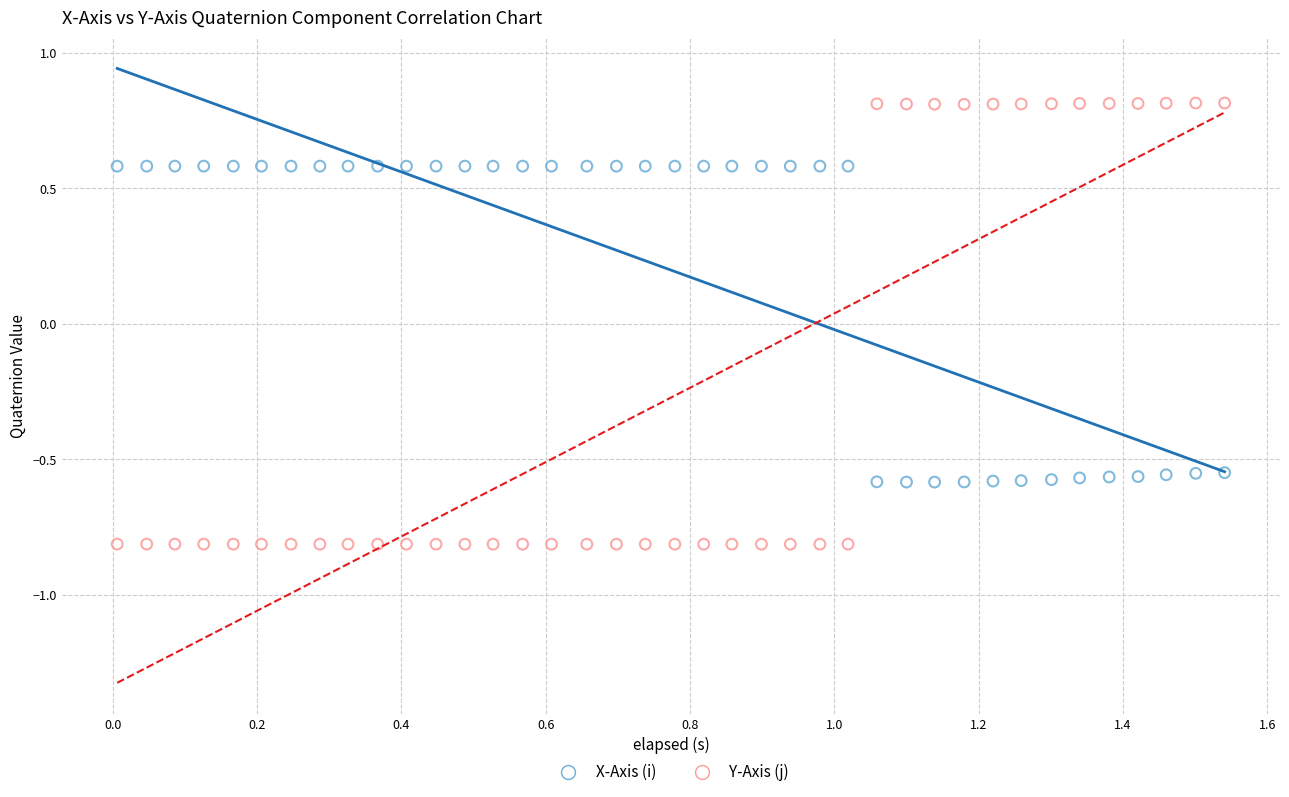

Across all data points, what is the range of X values (max minus min)?

1.5